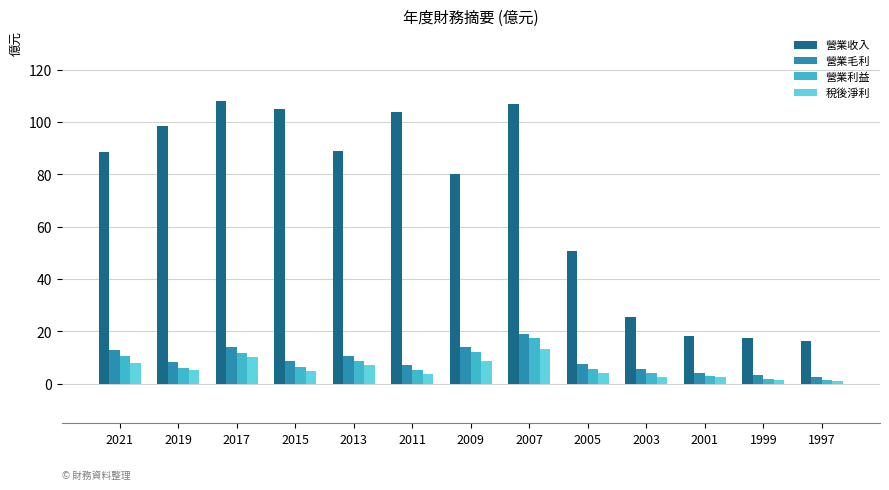

How many bars are there in each group?

4